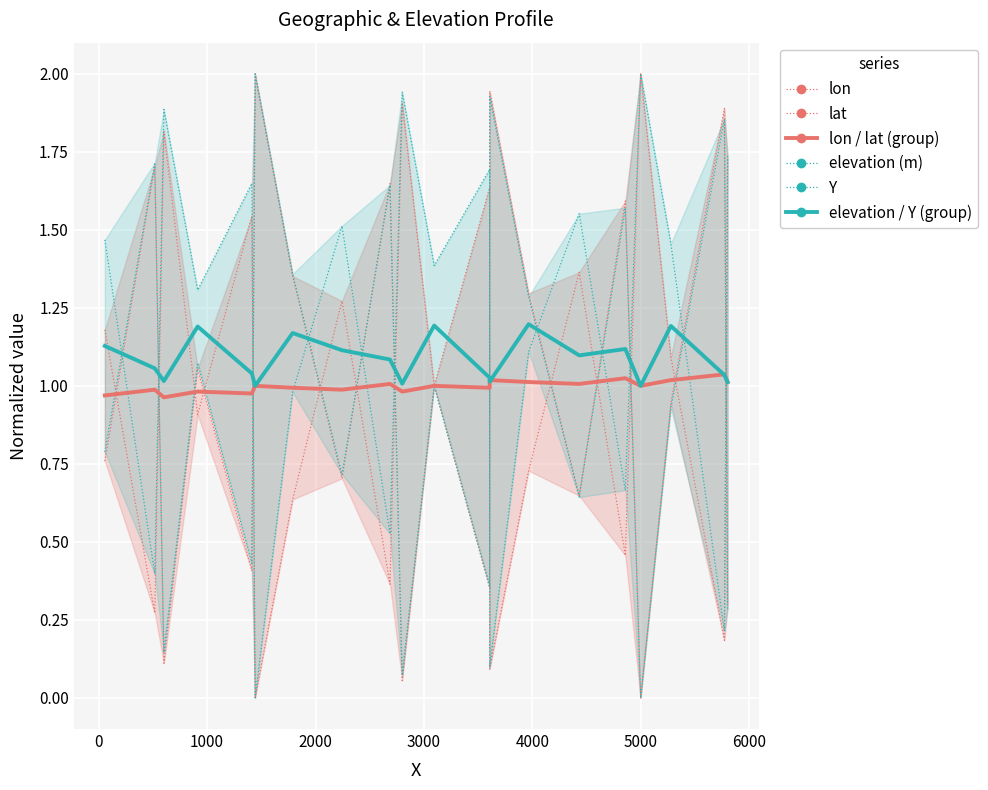

Does the chart display data point markers on the line(s)?

No